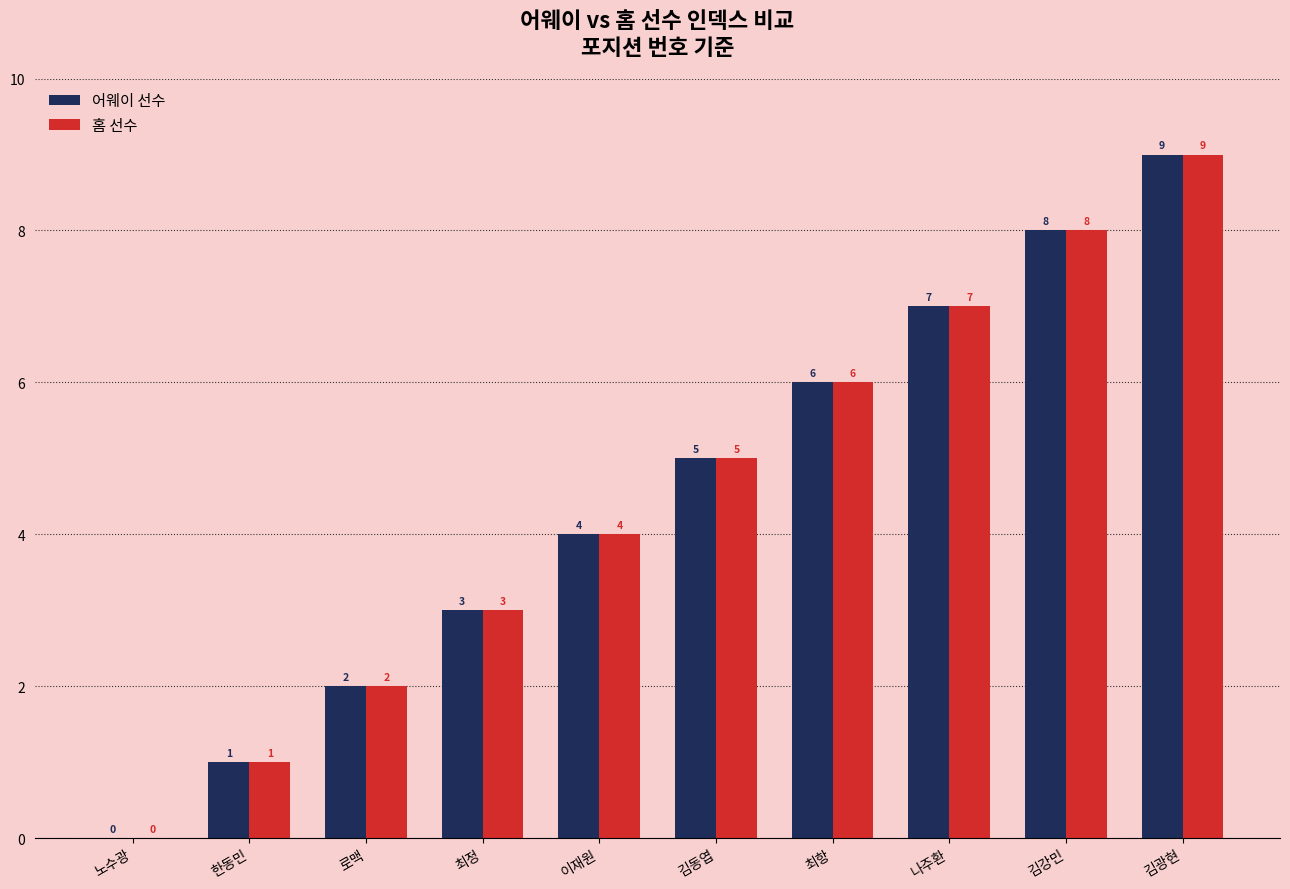

Where is 어웨이 선수 nearest to the value 4?

이재원